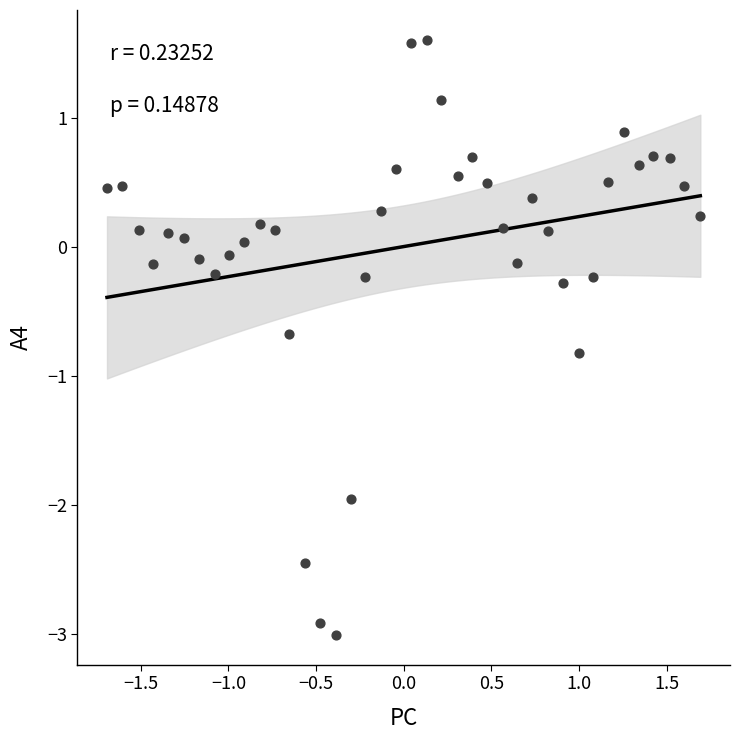

What is the range of X values (max minus min)?

3.4